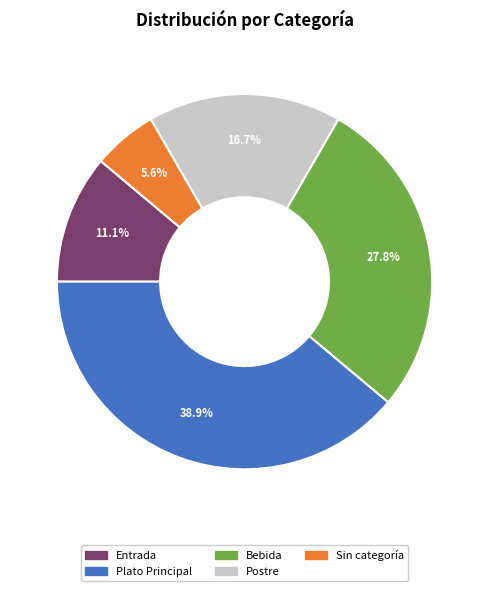

What percentage is the Postre slice, to the nearest percent?

17%